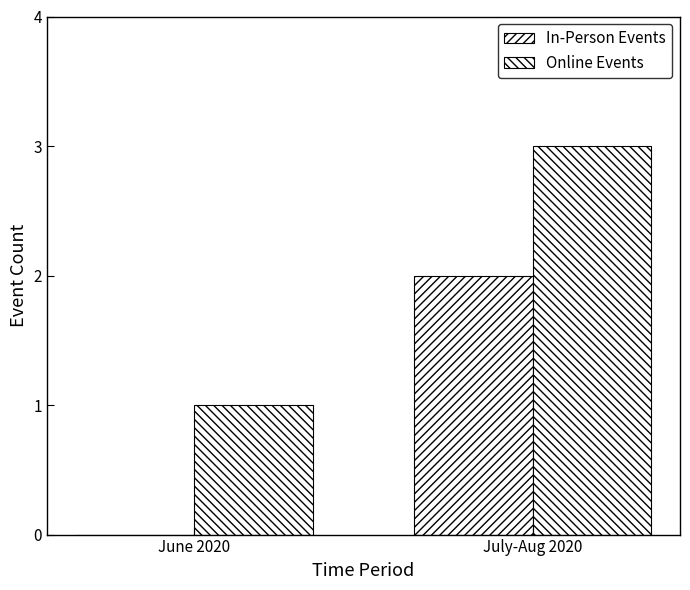

Are the bars horizontal?

No